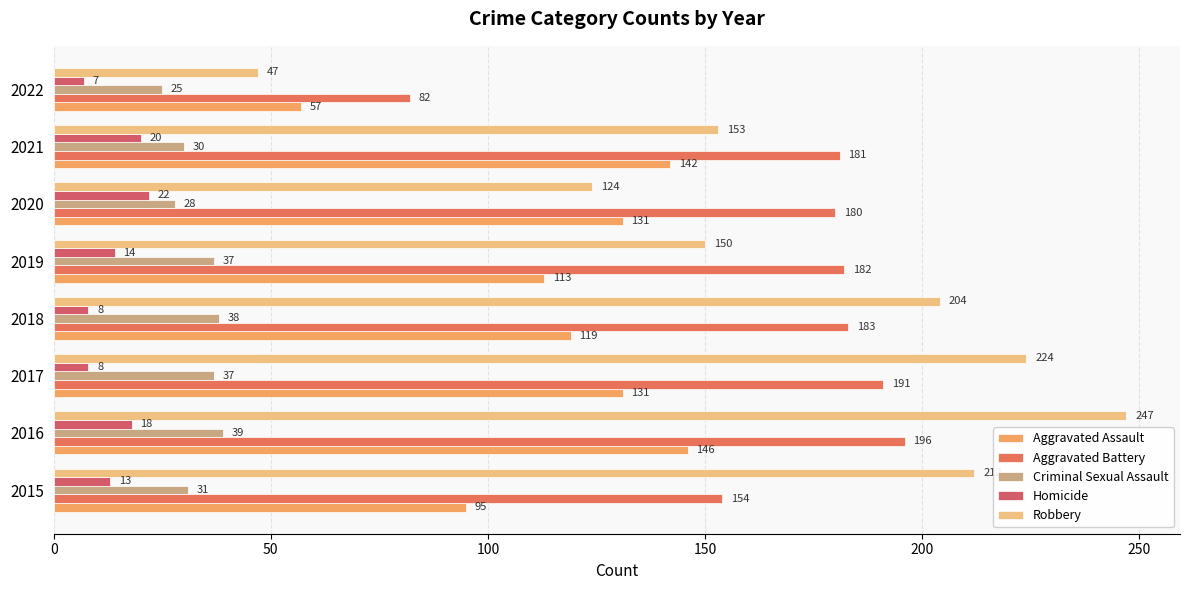

What is the value of the Aggravated Assault bar at the 1st from the left?

95